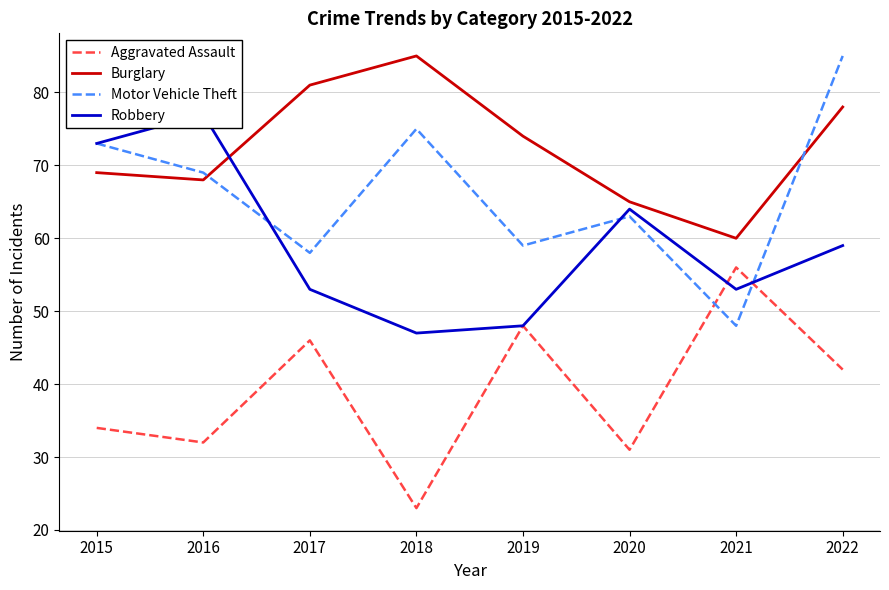

Is it true that Motor Vehicle Theft equals 152 at 2022?

False